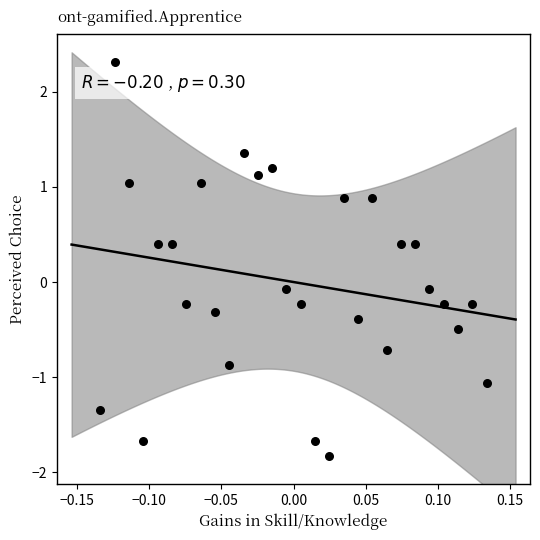

What is the range of Y values (max minus min)?

4.1